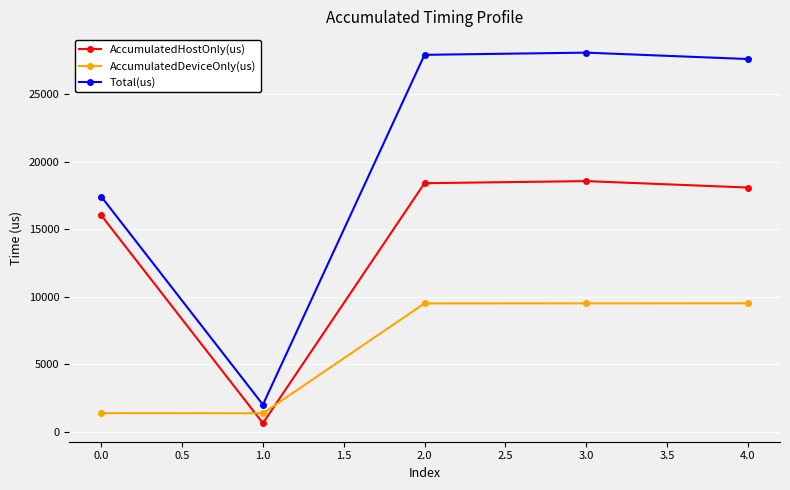

What is the difference between the maximum and minimum values in the AccumulatedHostOnly(us) series?

17935.0